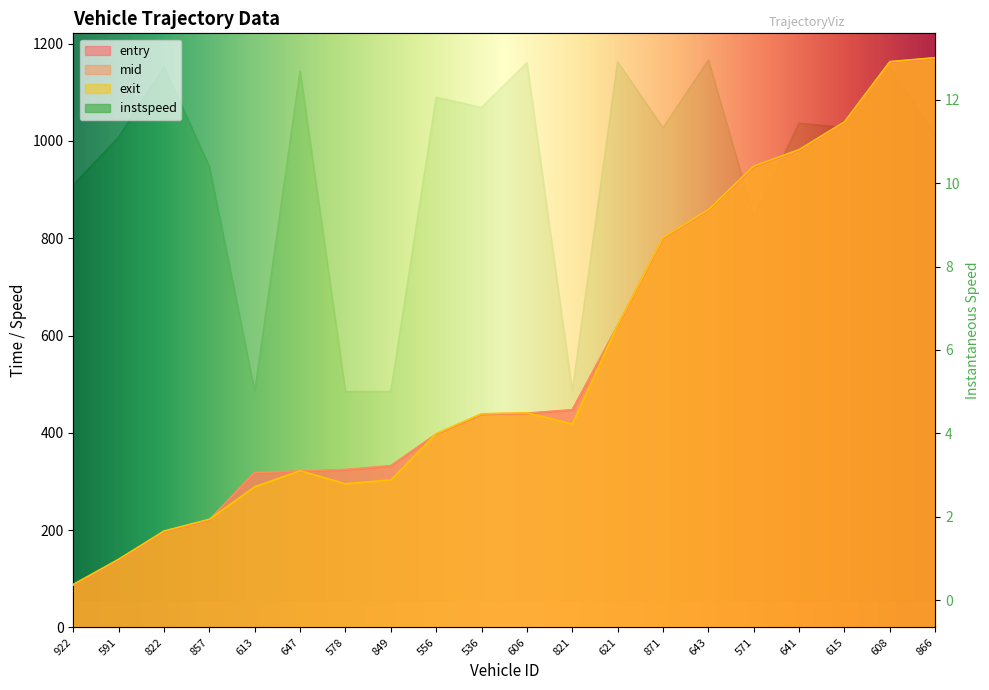

What are all the series names shown in the legend?

entry, mid, exit, instspeed